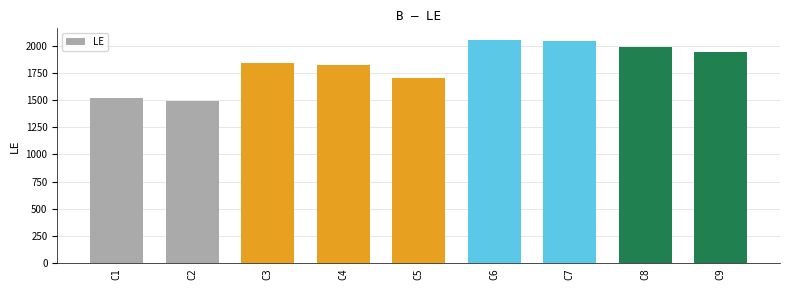

What is the value of the 9th bar from the left?

1937